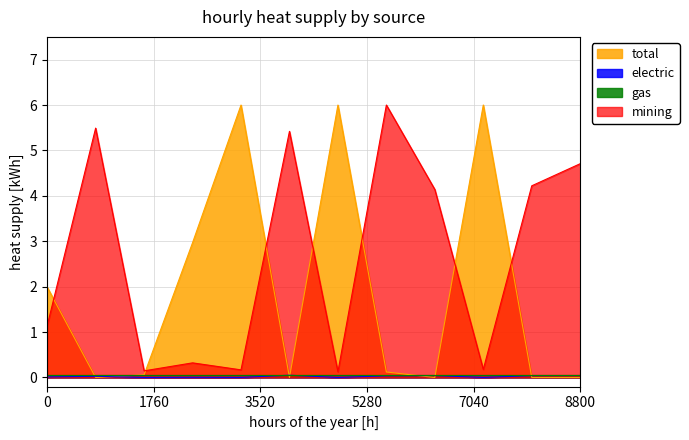

Which series has the largest total across all categories?

mining